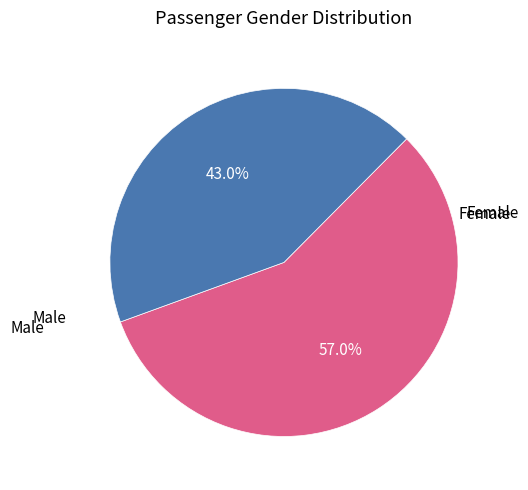

To the nearest percent, what is the average slice percentage?

50%